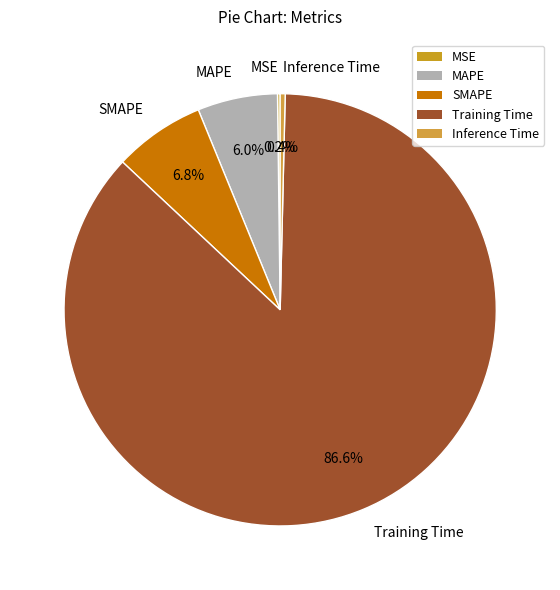

What is the largest slice in the pie chart?

Training Time